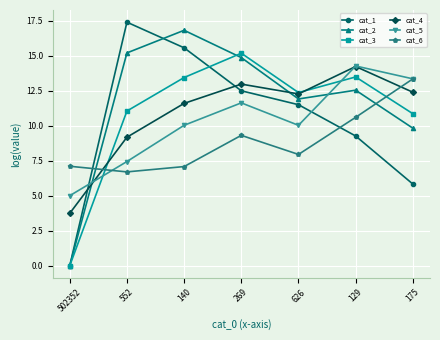

At which category does cat_2 reach its first local valley?

626